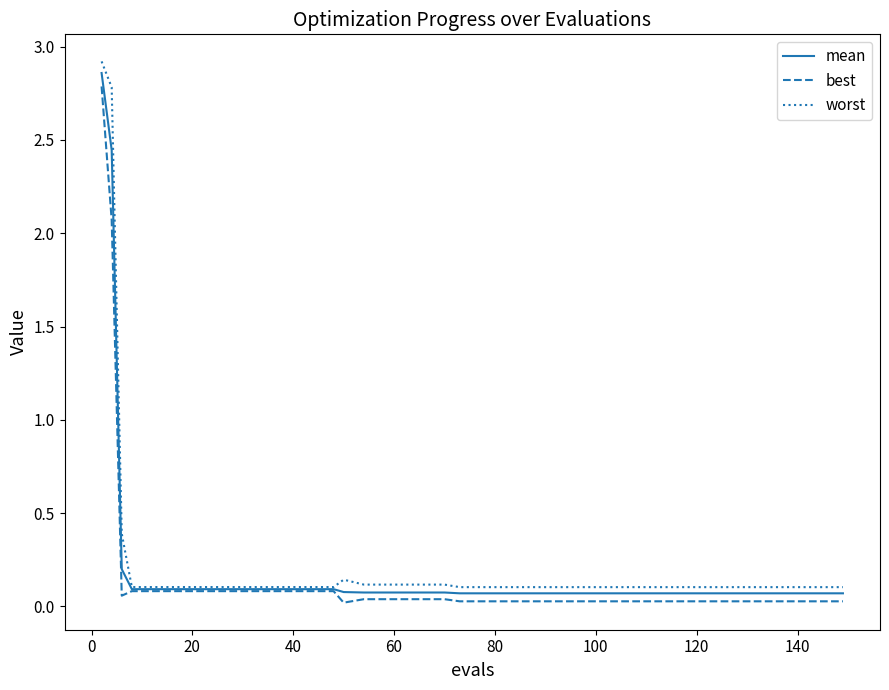

Which series has the widest spread of values?

worst